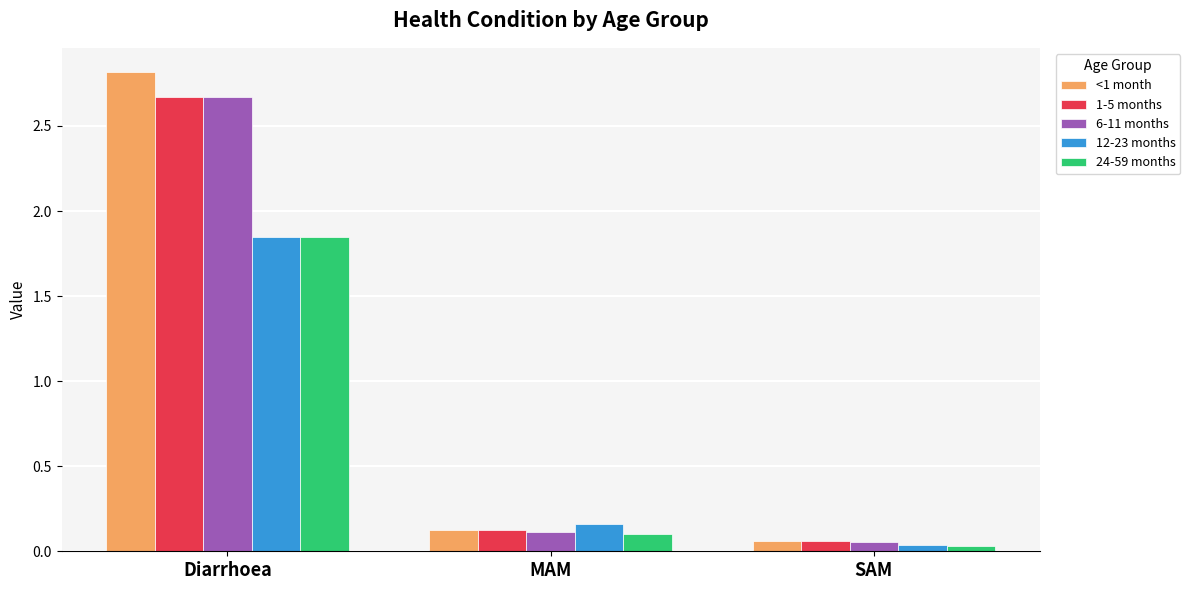

List the labels in order of <1 month value, largest first.

Diarrhoea, MAM, SAM